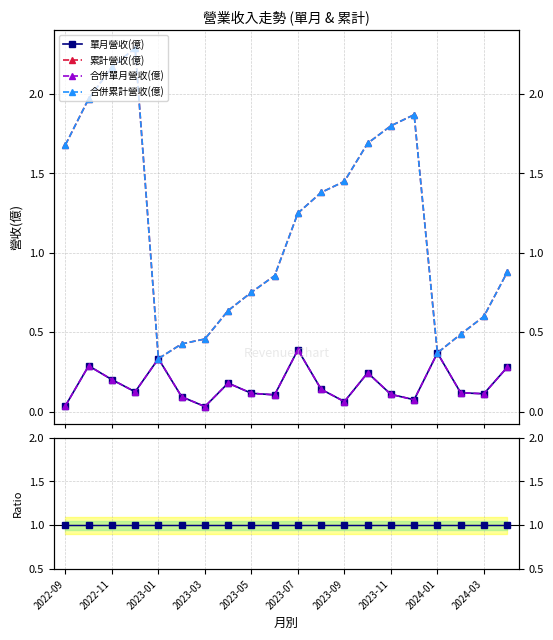

The 累計營收(億) series shows 0.6 at 2023-07. True or false?

False